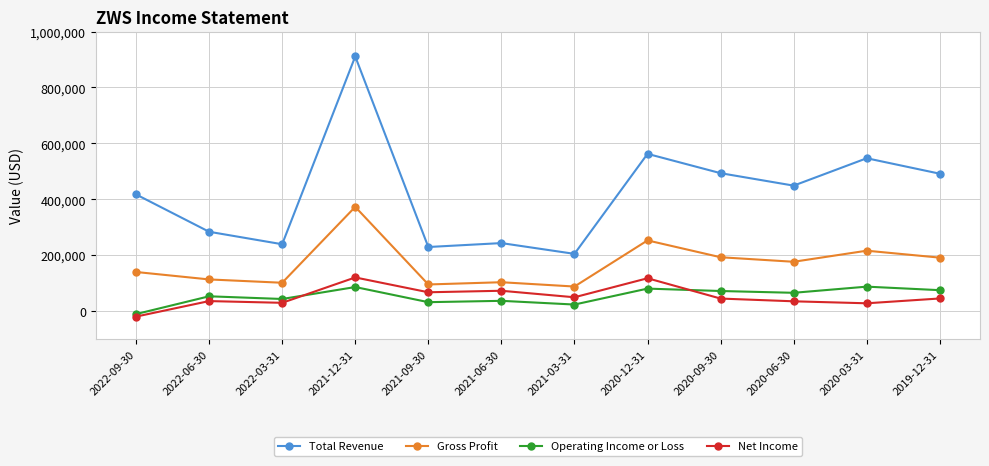

True or false: Operating Income or Loss and Gross Profit intersect in this chart.

False